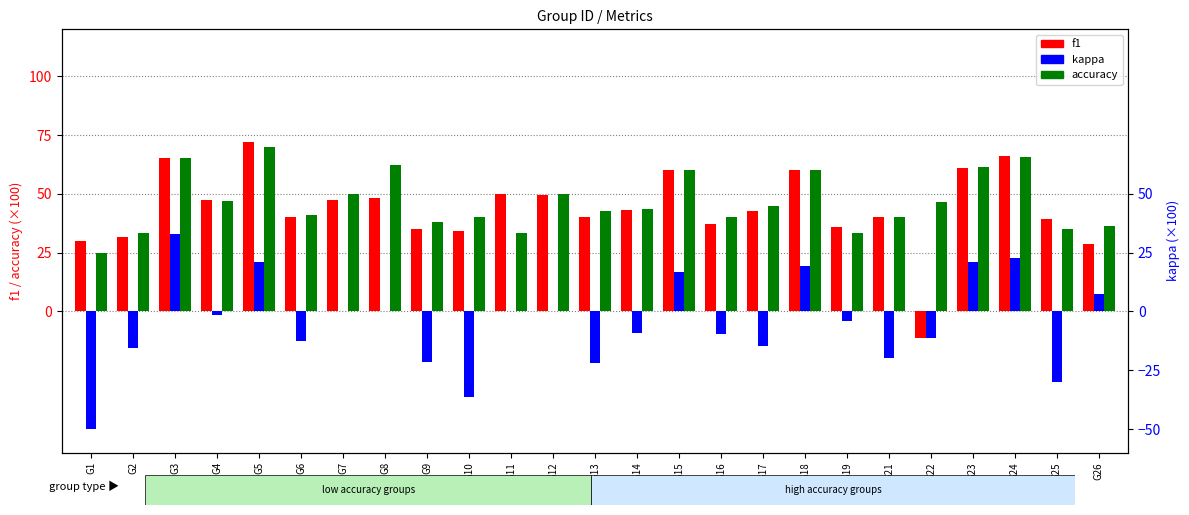

What is the average value of the accuracy series?

46.6